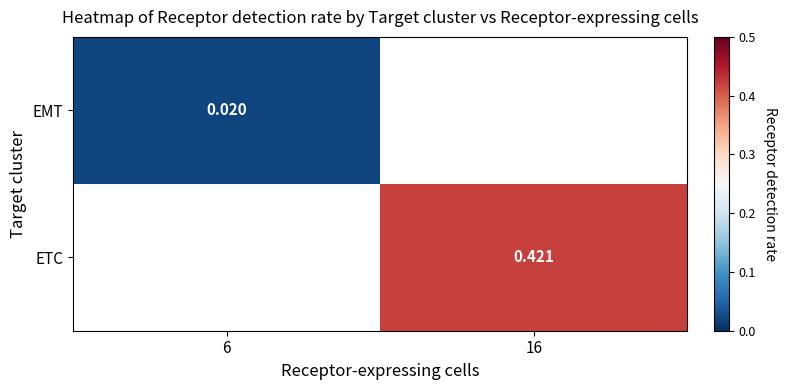

Which label corresponds to the smallest value in the chart?

6